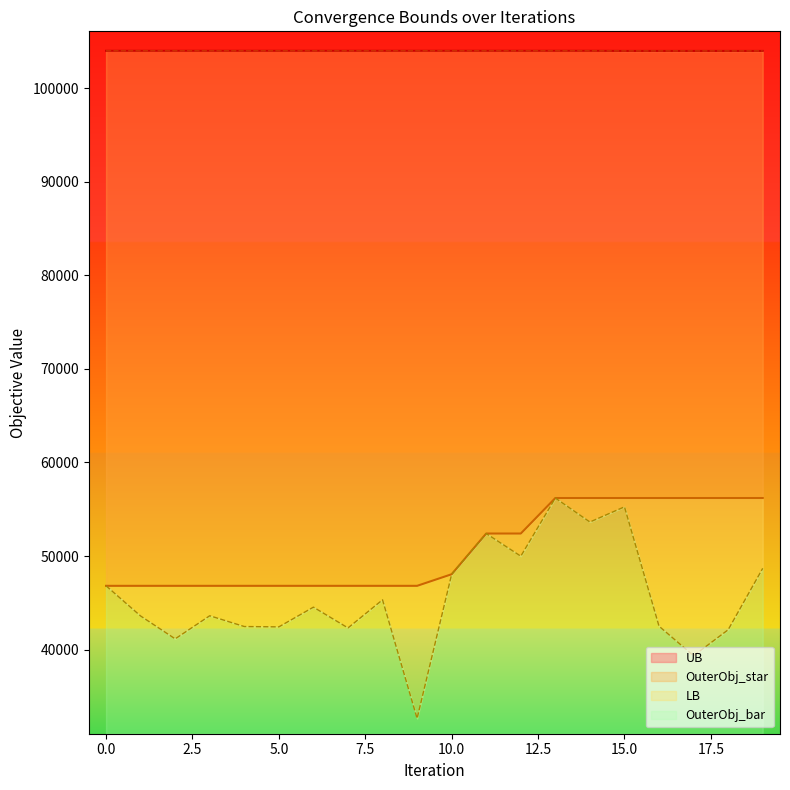

True or false: OuterObj_star and LB cross at least once.

False